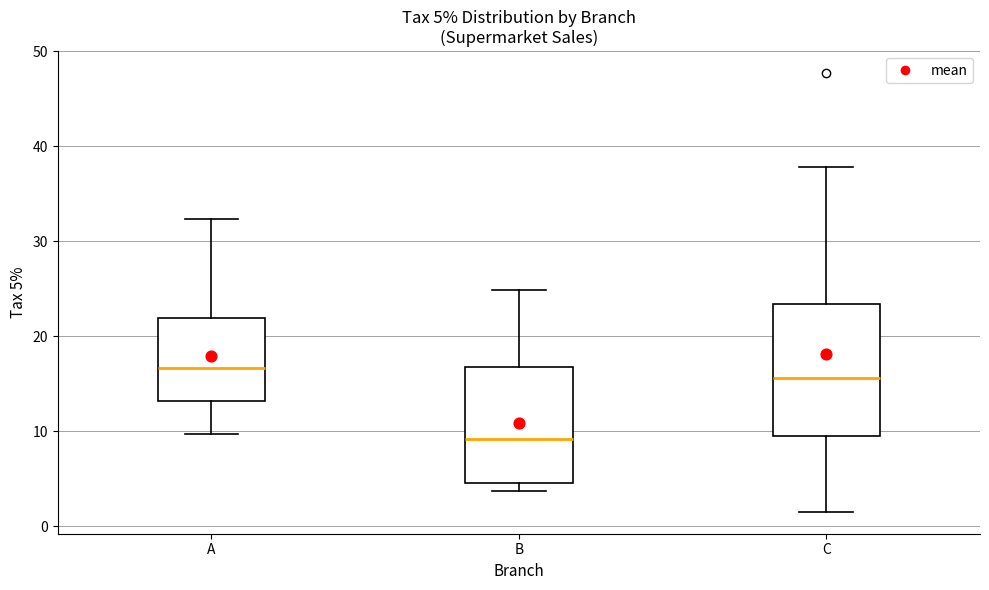

Which box has the lowest median line?

B